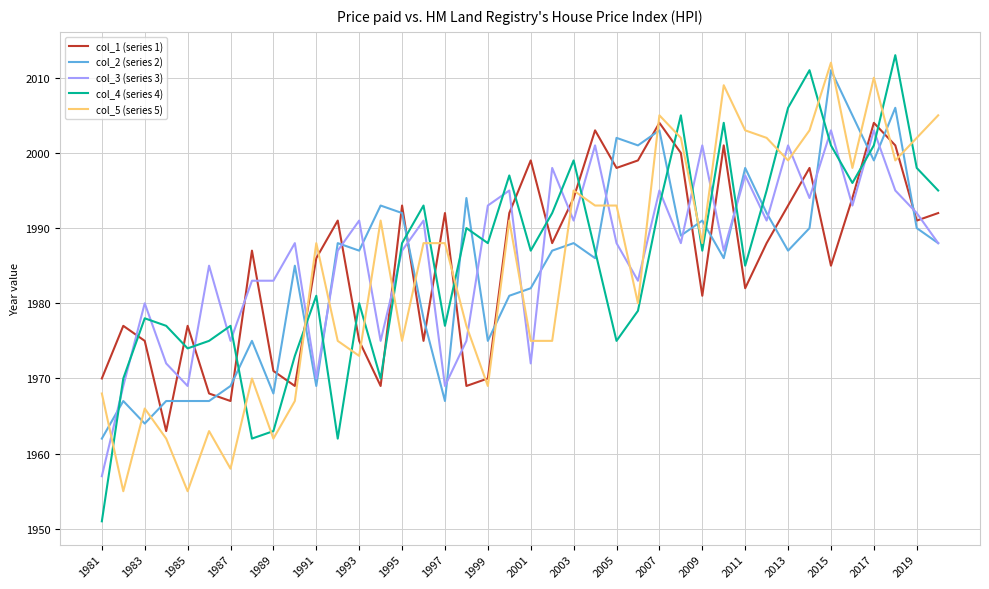

What is the minimum value shown in the chart?

1951